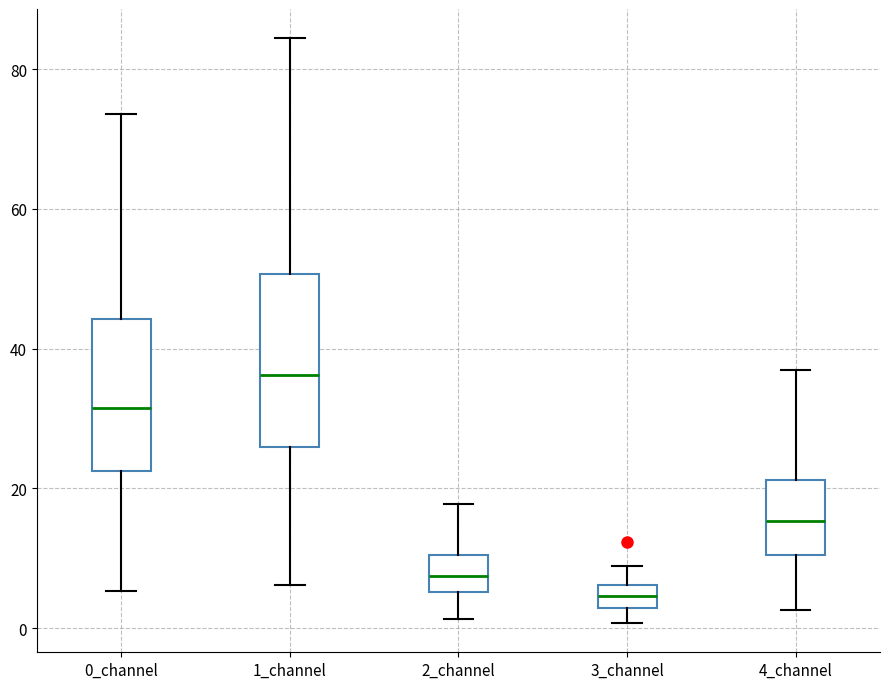

Comparing the boxes themselves (not the whiskers), which one is the tallest?

1_channel